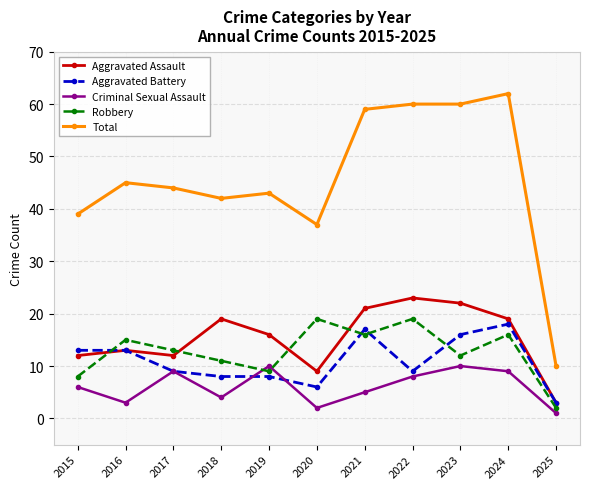

What is the spread (max minus min) of values at 2023?

50